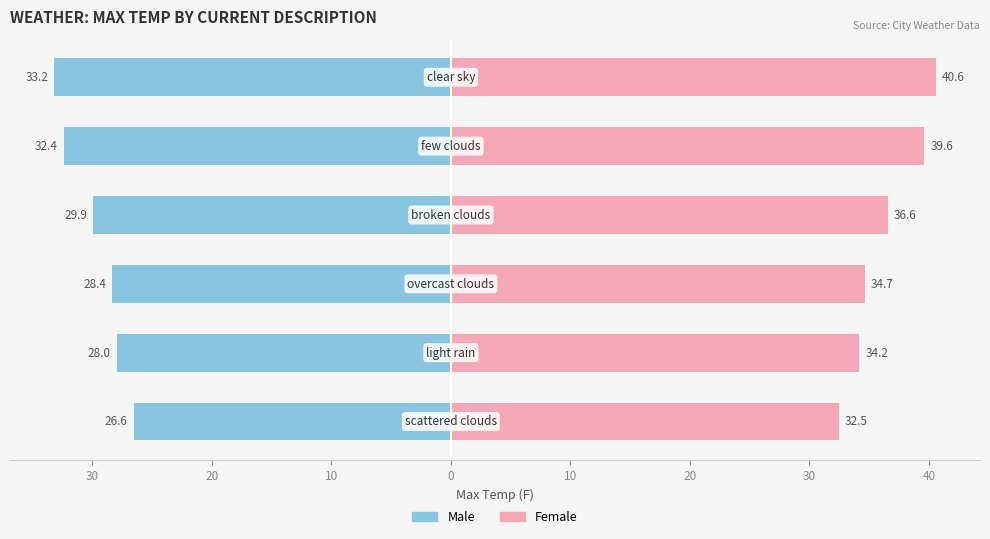

Are the bars horizontal?

Yes